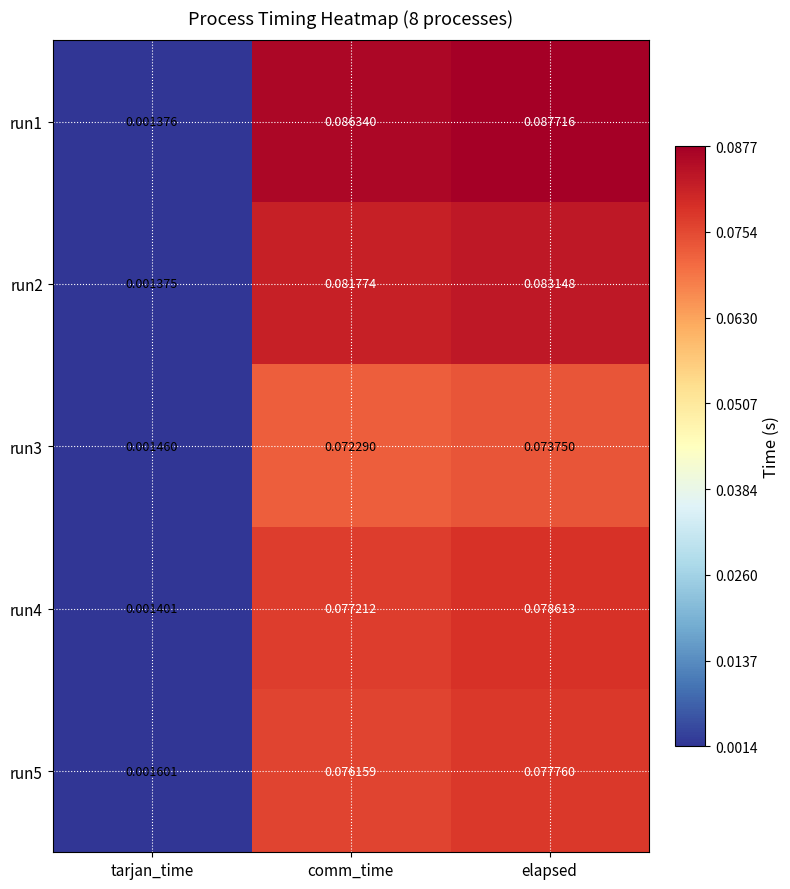

At which category does the chart reach its minimum across all series?

tarjan_time